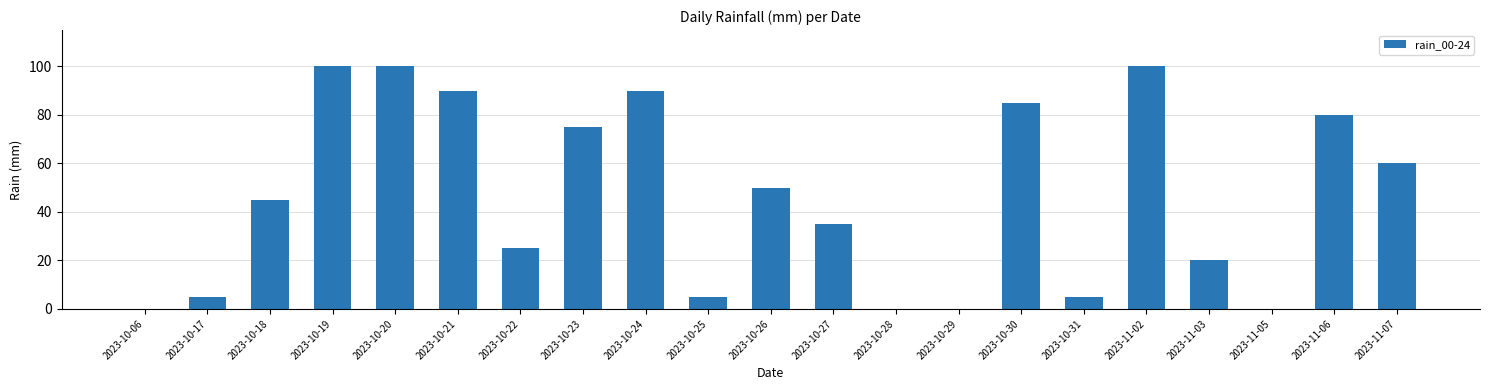

How many series are shown in this chart?

1